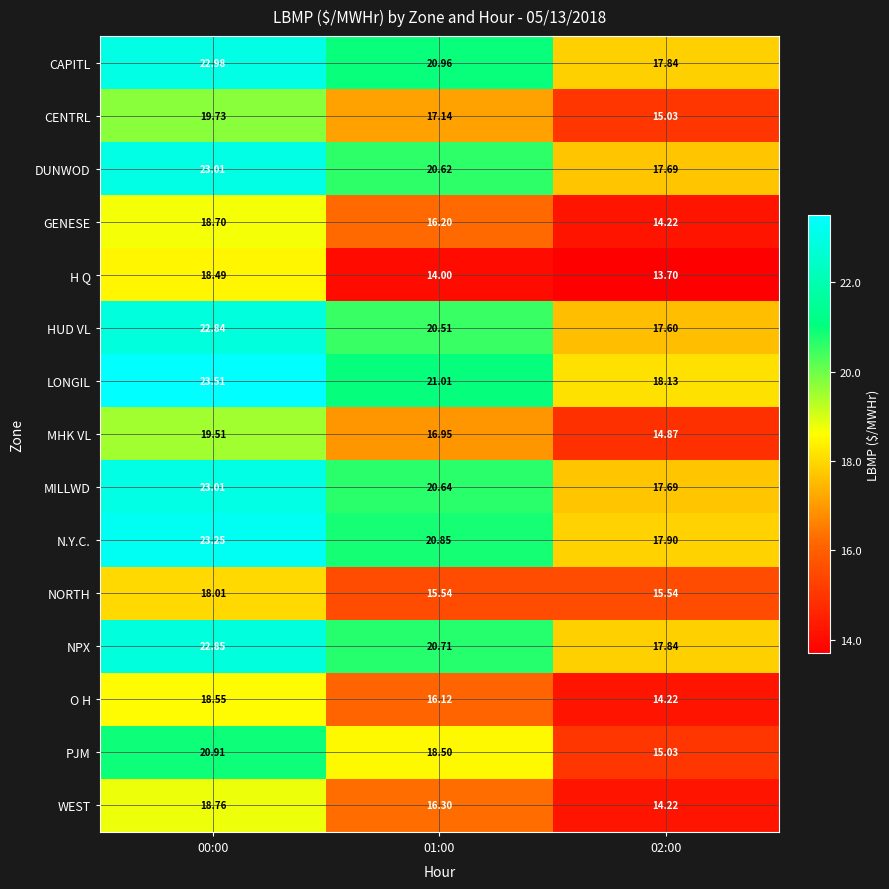

What is the total value across all series at 02:00?

241.5